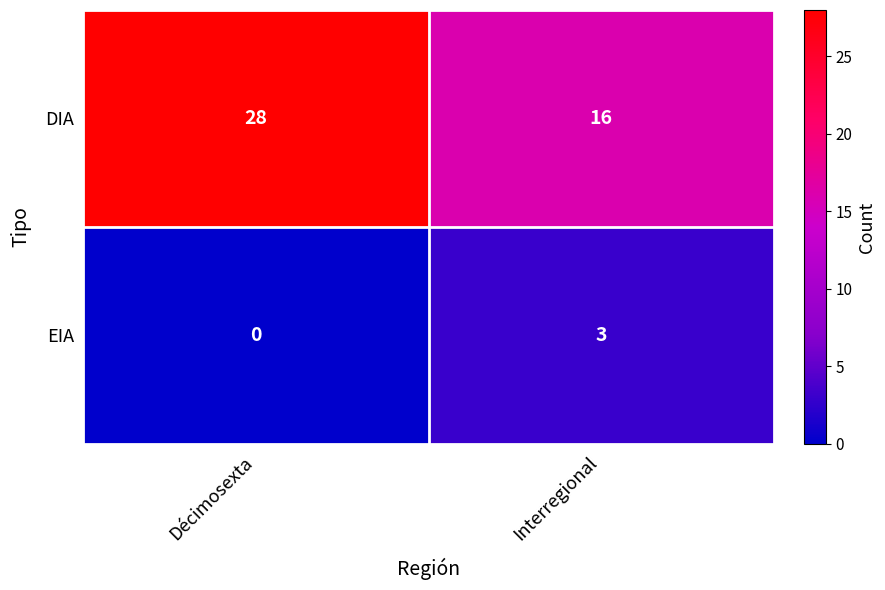

How many positive values does the EIA series have?

1